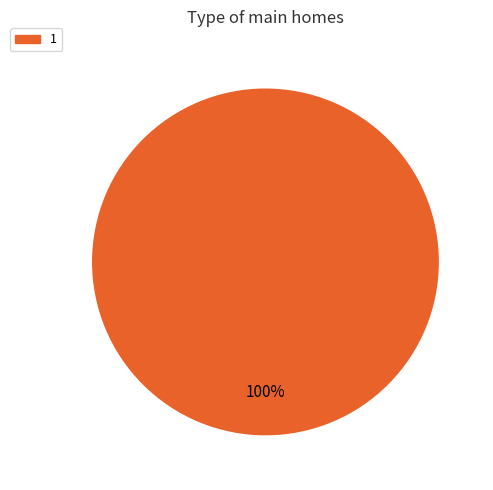

The 1 slice represents 100% of the pie. True or false?

True